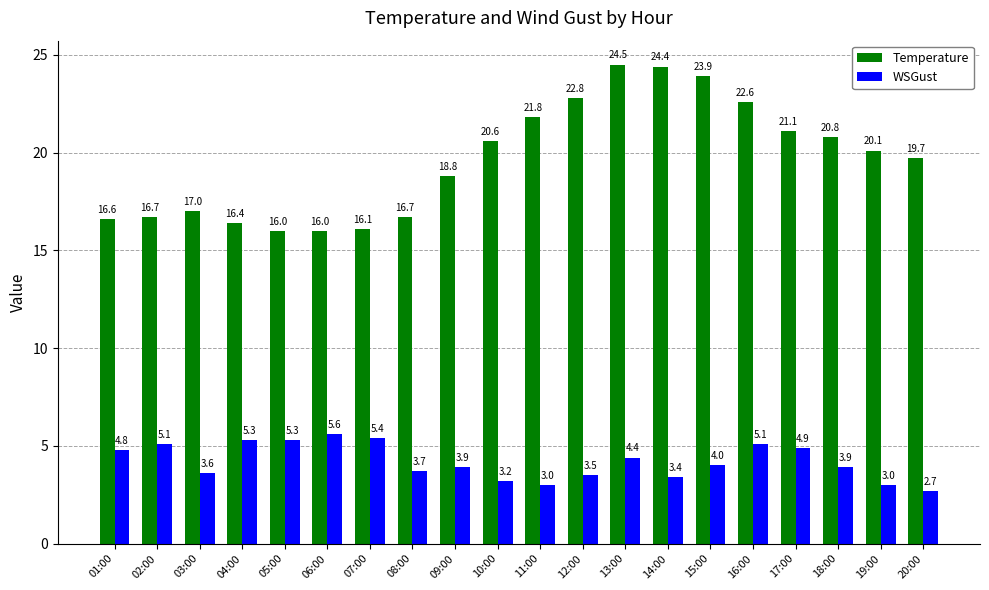

The WSGust series shows 3.9 at 18:00. True or false?

True